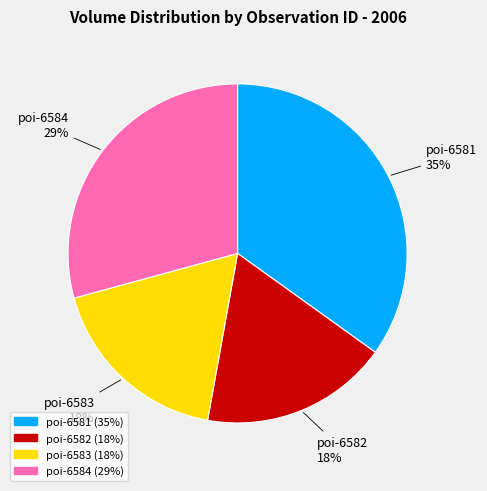

Does any single category account for the majority?

No